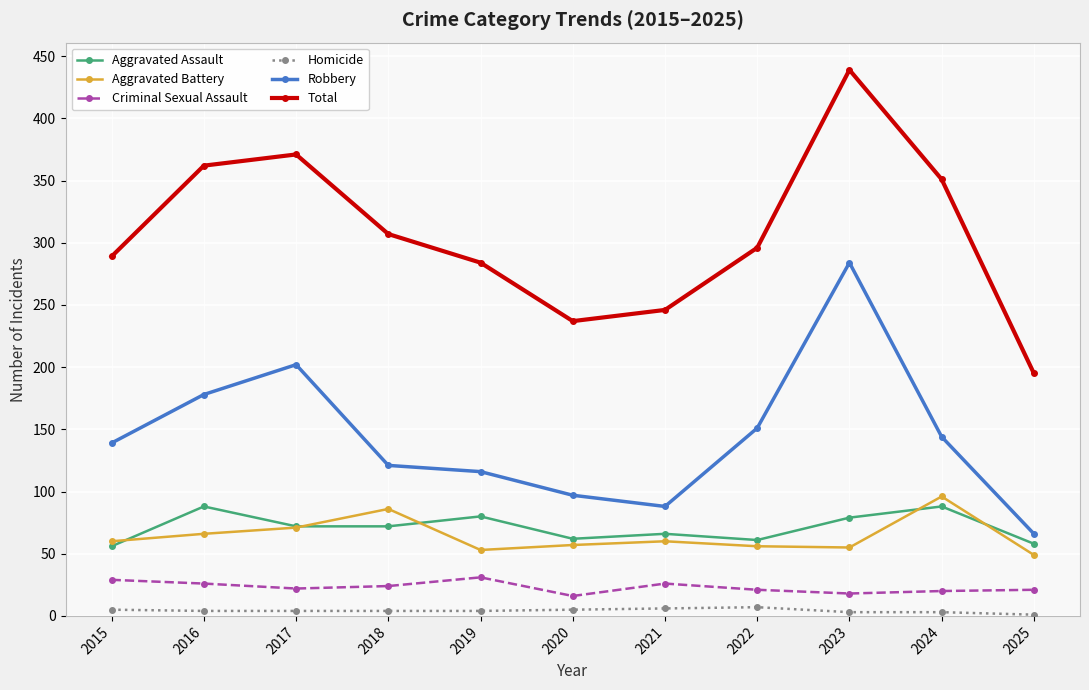

True or false: Total and Criminal Sexual Assault cross at least once.

False